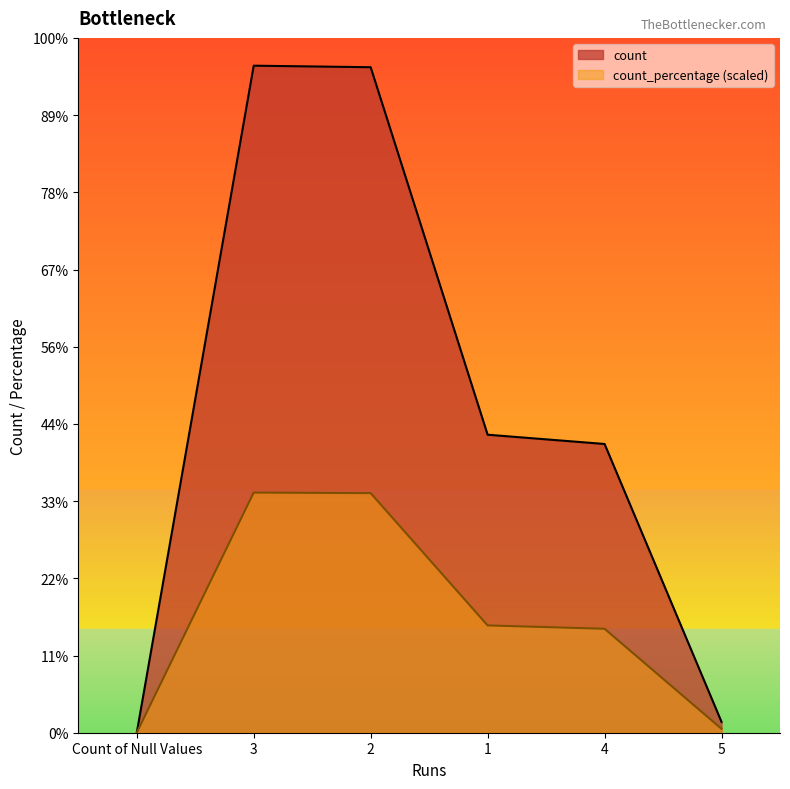

Reading left to right, transcribe all the data shown in this chart.

count: 0.0	864.0	862.0	386.0	374.0	14.0
count_percentage: 0.0	311.0	310.3	139.0	134.6	5.0